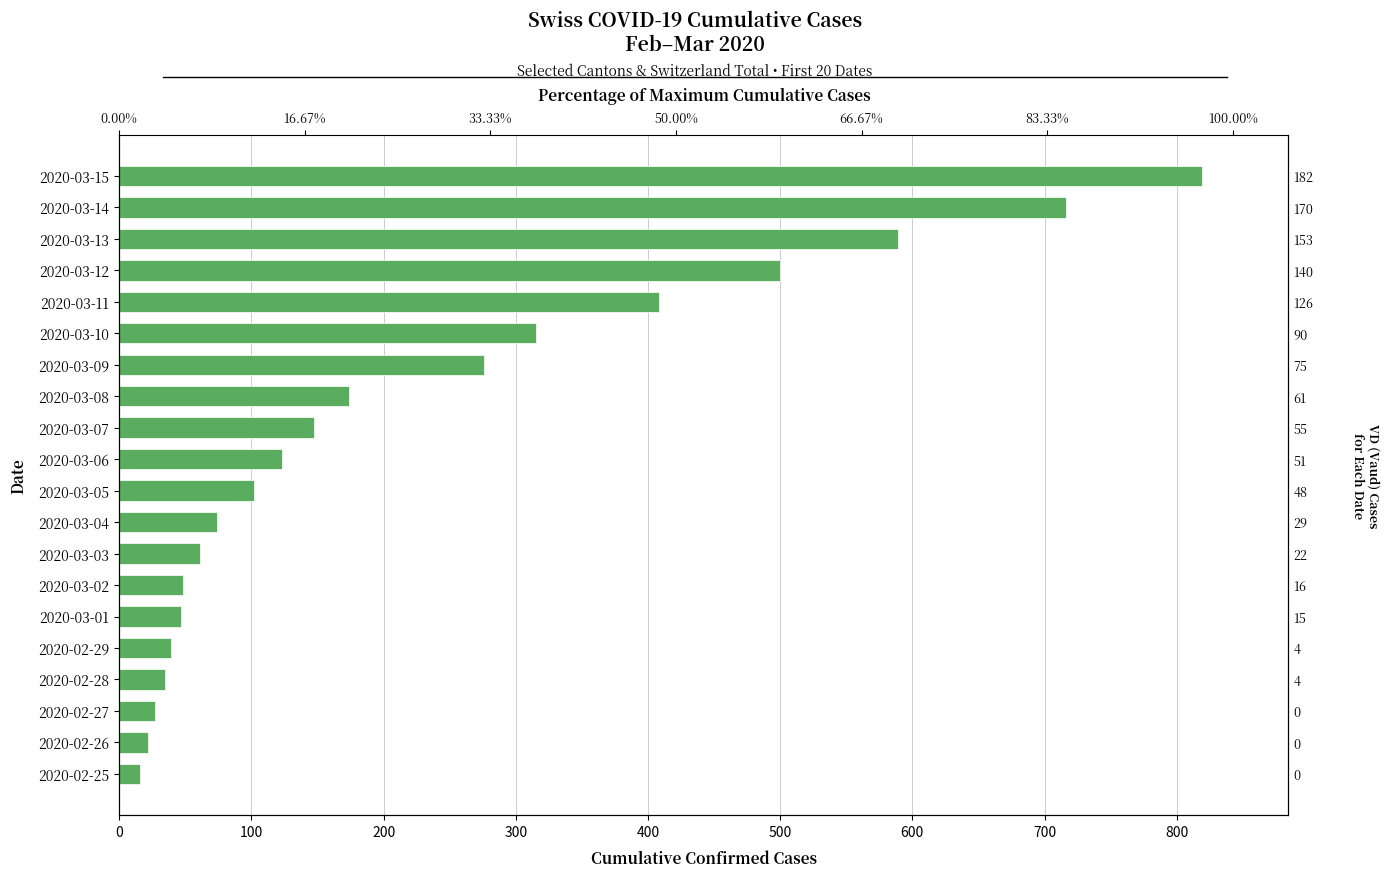

What is the maximum value shown in the chart?

819